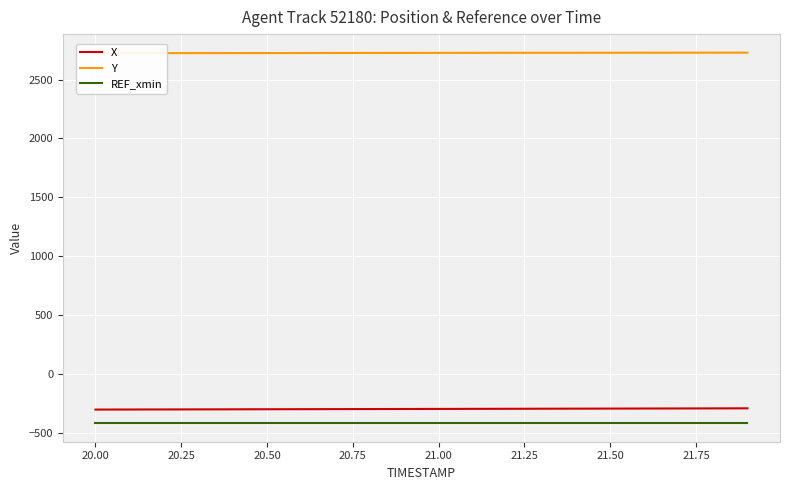

Does the chart display data point markers on the line(s)?

No